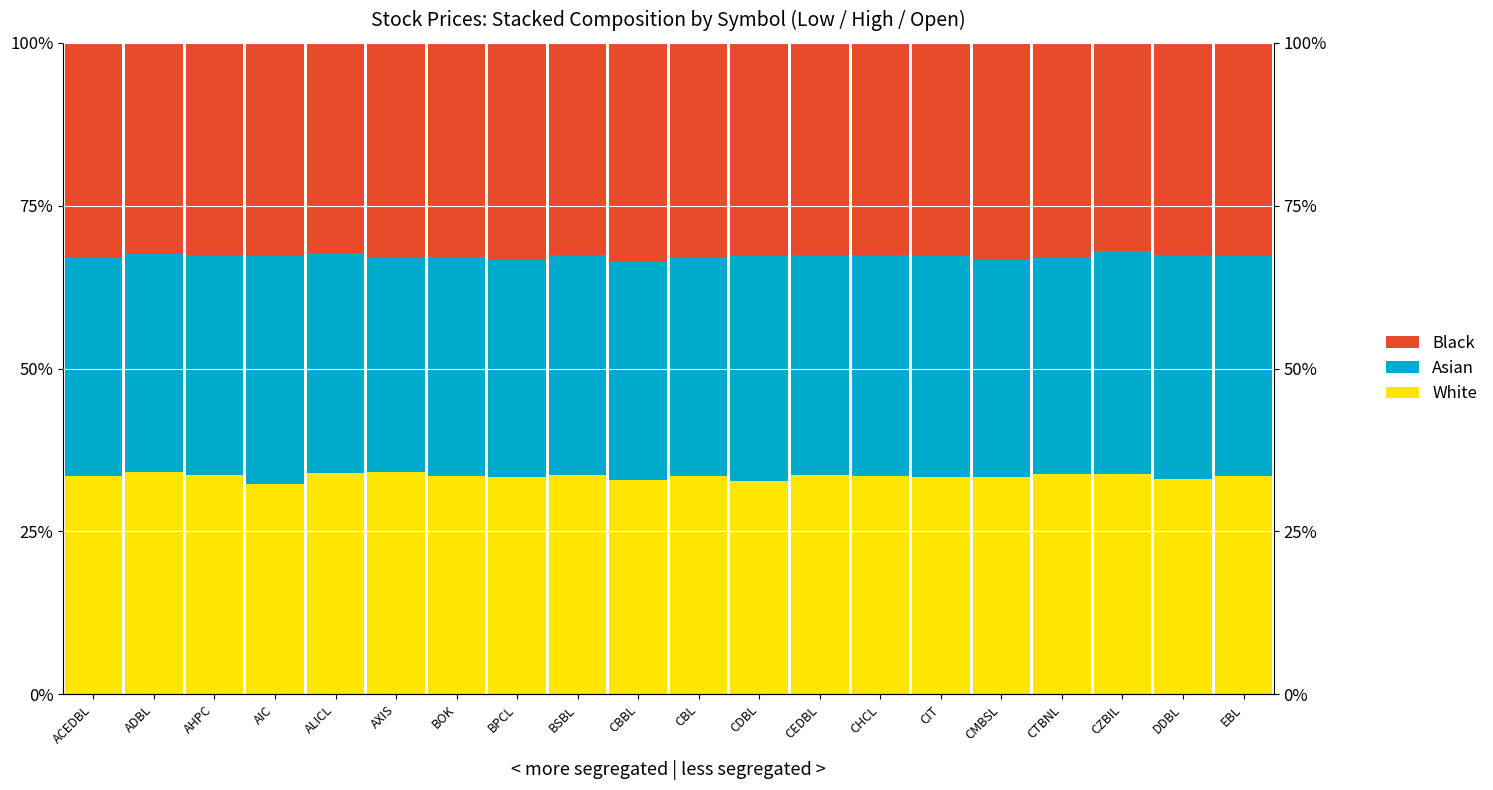

How many values in the White series are below 33?

3